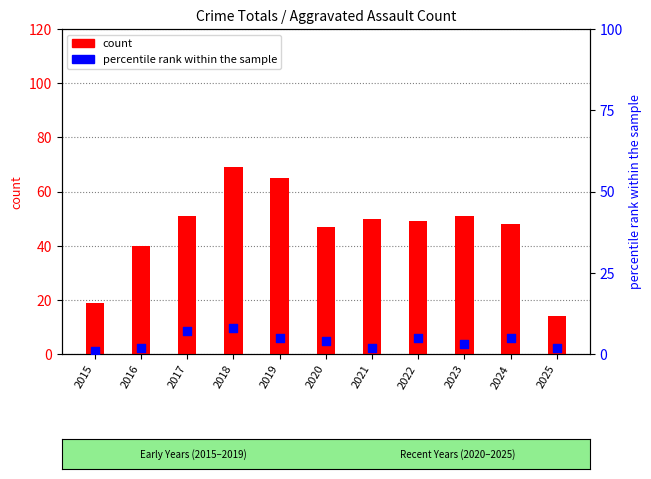

Which series has the widest spread of Y values?

count